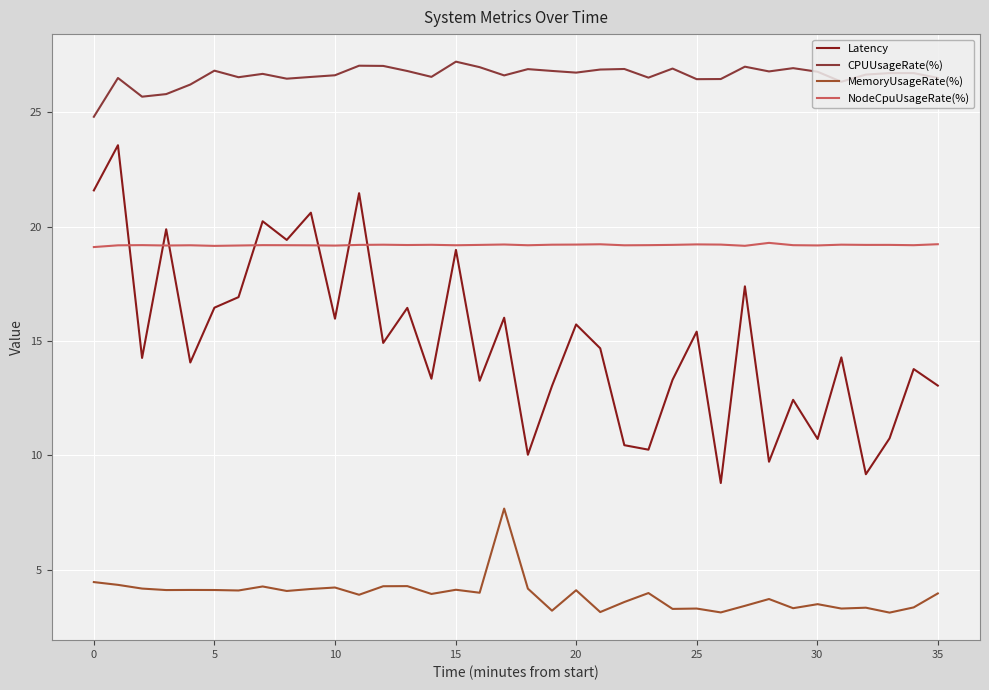

Rank the series by their maximum value, from highest to lowest.

CPUUsageRate(%), Latency, NodeCpuUsageRate(%), MemoryUsageRate(%)